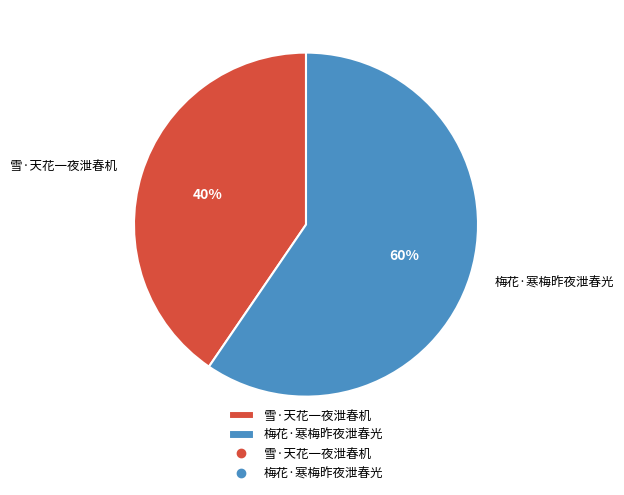

Rank the categories by value from lowest to highest.

雪·天花一夜泄春机, 梅花·寒梅昨夜泄春光